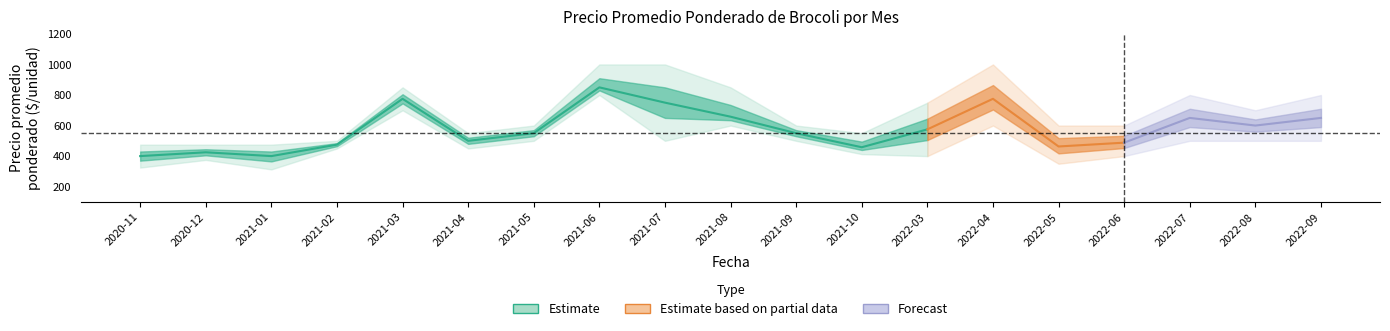

True or false: Precio maximo and Precio minimo cross at least once.

False